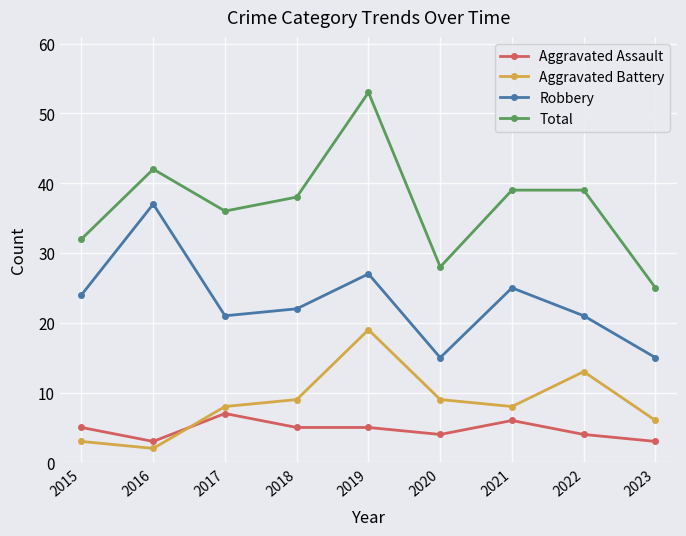

At which category does Robbery reach its first local valley?

2017